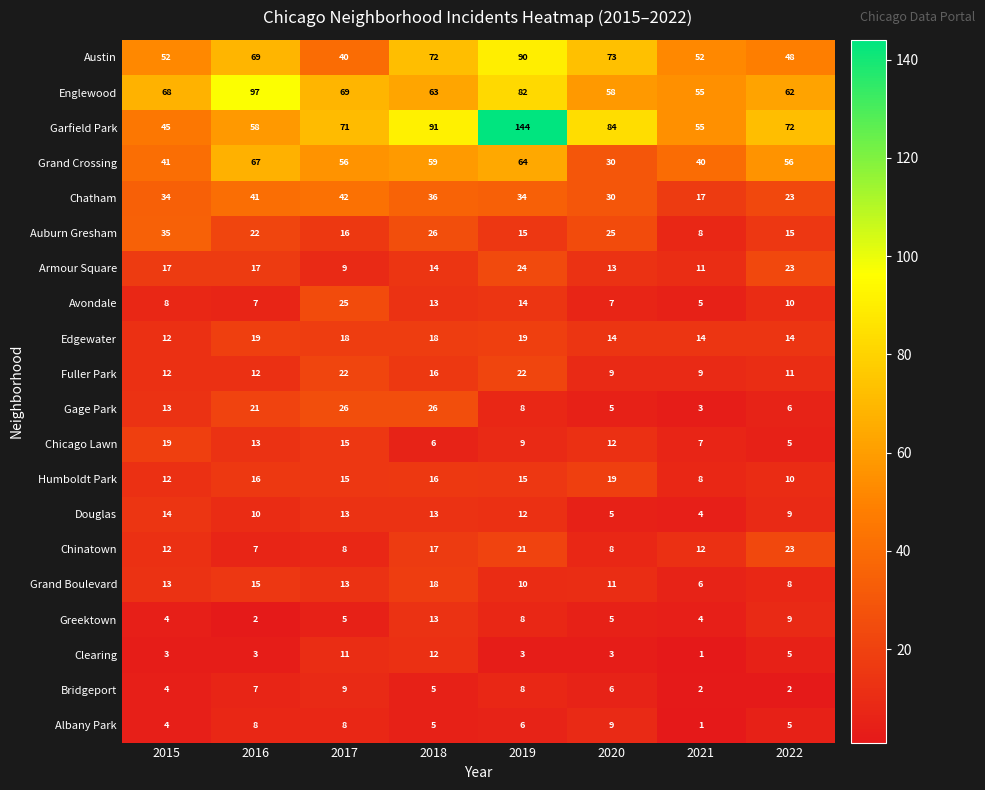

Is it true that Fuller Park equals 11 at 2022?

True